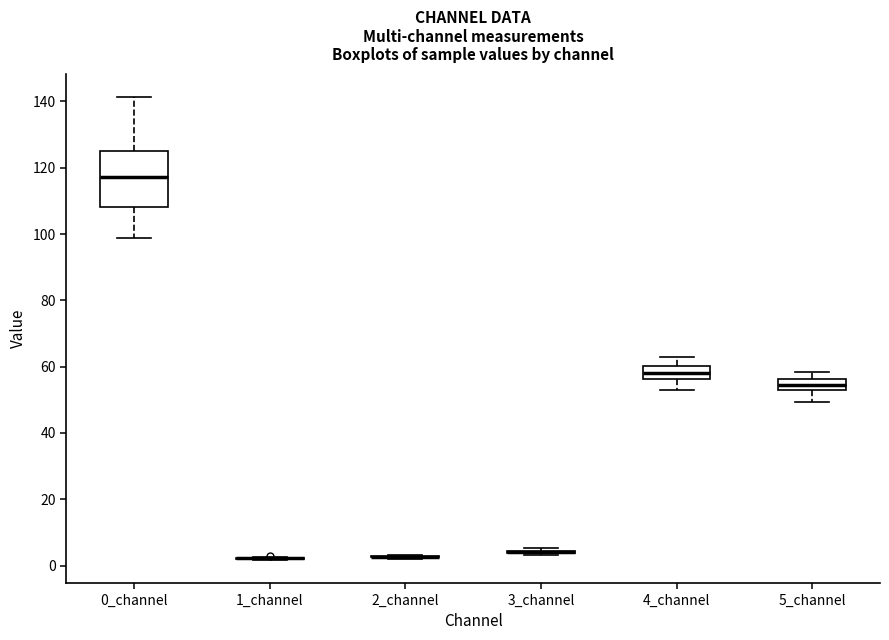

Reading left to right, read every box against the y-axis: the position of its median line, the range the box covers, and the ends of its whiskers. The values are not printed on the chart, so give them approximately, as read against the axis.

0_channel: median 118, box 108 to 124, whiskers 98 to 142
1_channel: box collapsed to a line at 2, whiskers 2 to 2
2_channel: box collapsed to a line at 2, whiskers 2 to 4
3_channel: box collapsed to a line at 4, whiskers 4 to 6
4_channel: median 58, box 56 to 60, whiskers 54 to 64
5_channel: median 54, box 52 to 56, whiskers 50 to 58